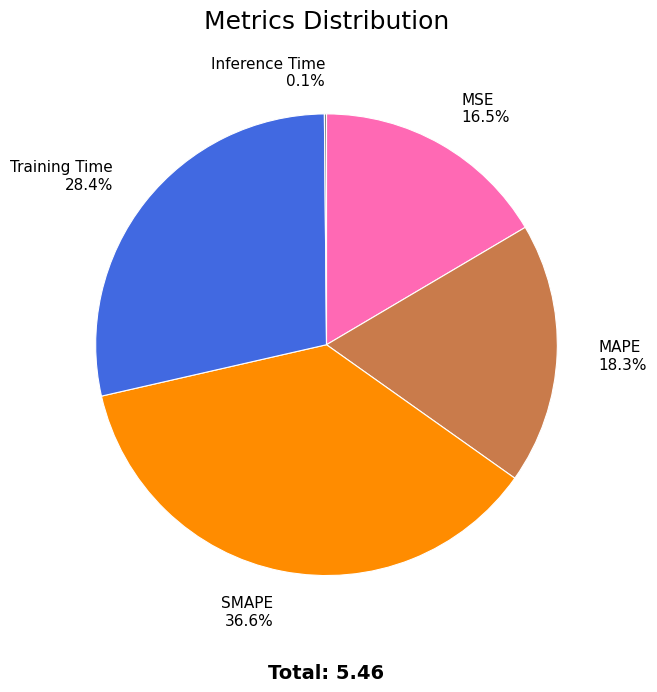

To the nearest percent, what is the average slice percentage?

20%